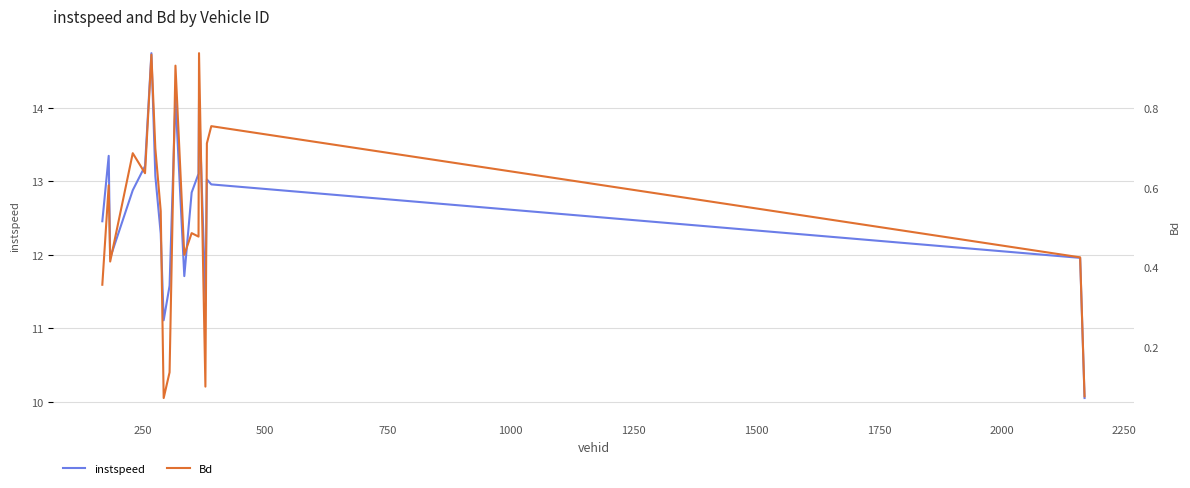

What is the lowest value of the instspeed series?

10.0